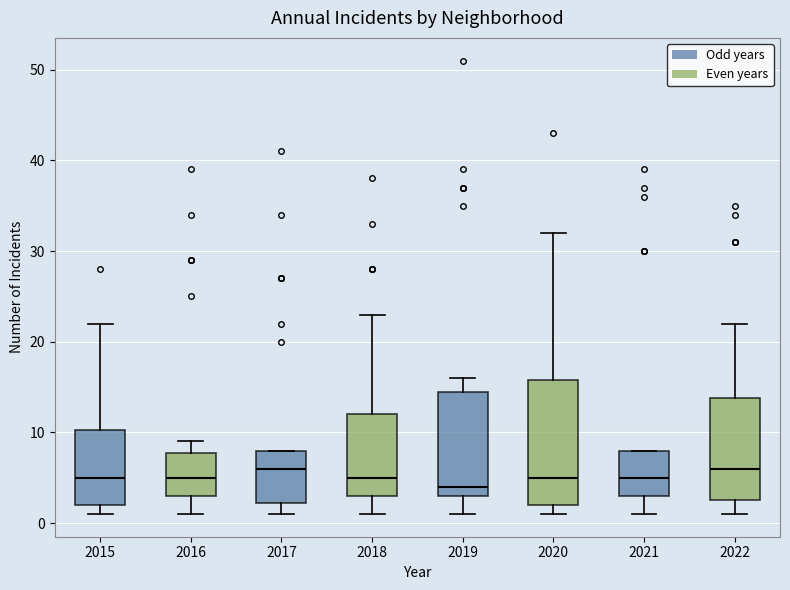

Reading left to right, read every box against the y-axis: the position of its median line, the range the box covers, and the ends of its whiskers. The values are not printed on the chart, so give them approximately, as read against the axis.

2015: median 5, box 2 to 10, whiskers 1 to 22
2016: median 5, box 3 to 8, whiskers 1 to 9
2017: median 6, box 2 to 8, whiskers 1 to 8
2018: median 5, box 3 to 12, whiskers 1 to 23
2019: median 4, box 3 to 15, whiskers 1 to 16
2020: median 5, box 2 to 16, whiskers 1 to 32
2021: median 5, box 3 to 8, whiskers 1 to 8
2022: median 6, box 3 to 14, whiskers 1 to 22